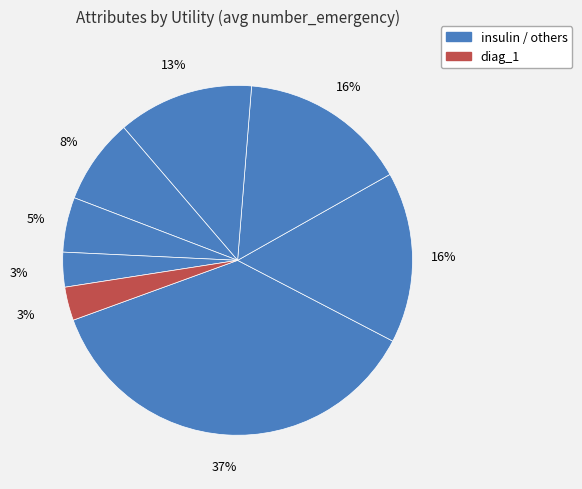

Which category has the smallest portion of the pie?

diag_1